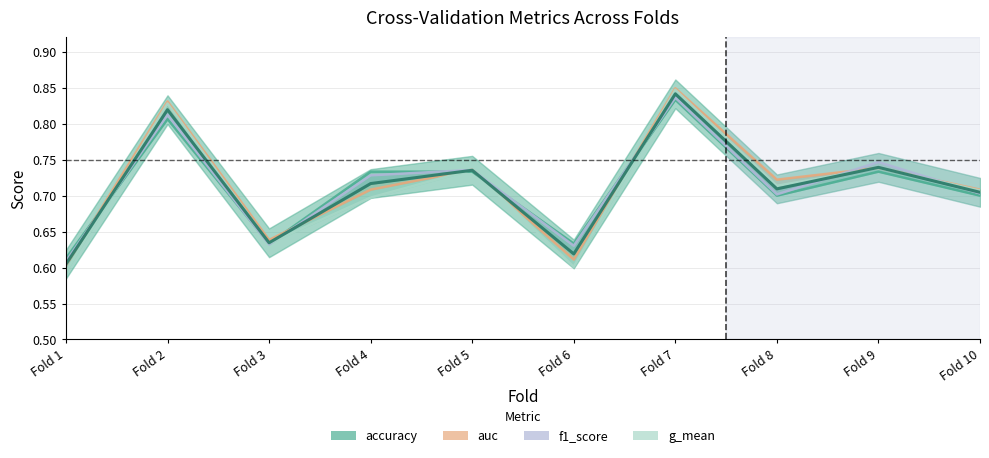

How many interior local peaks (higher than both neighbors) does the data have?

4